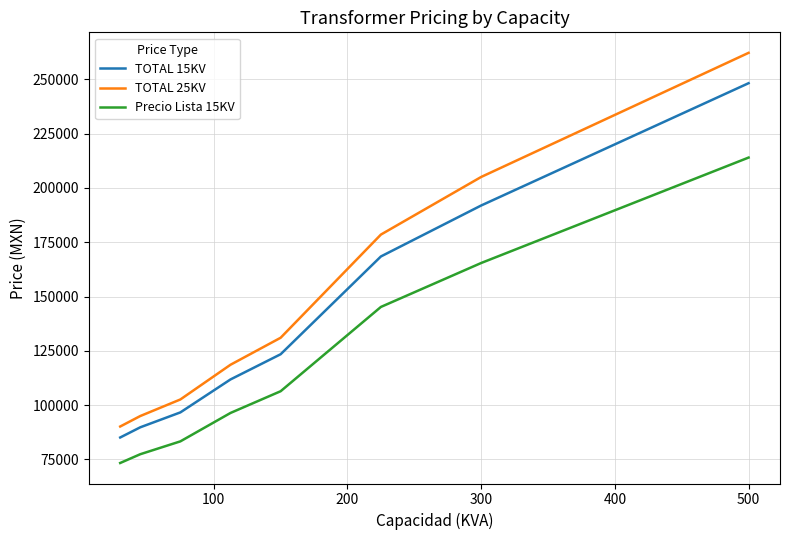

At how many categories does at least one series exceed 169877?

3